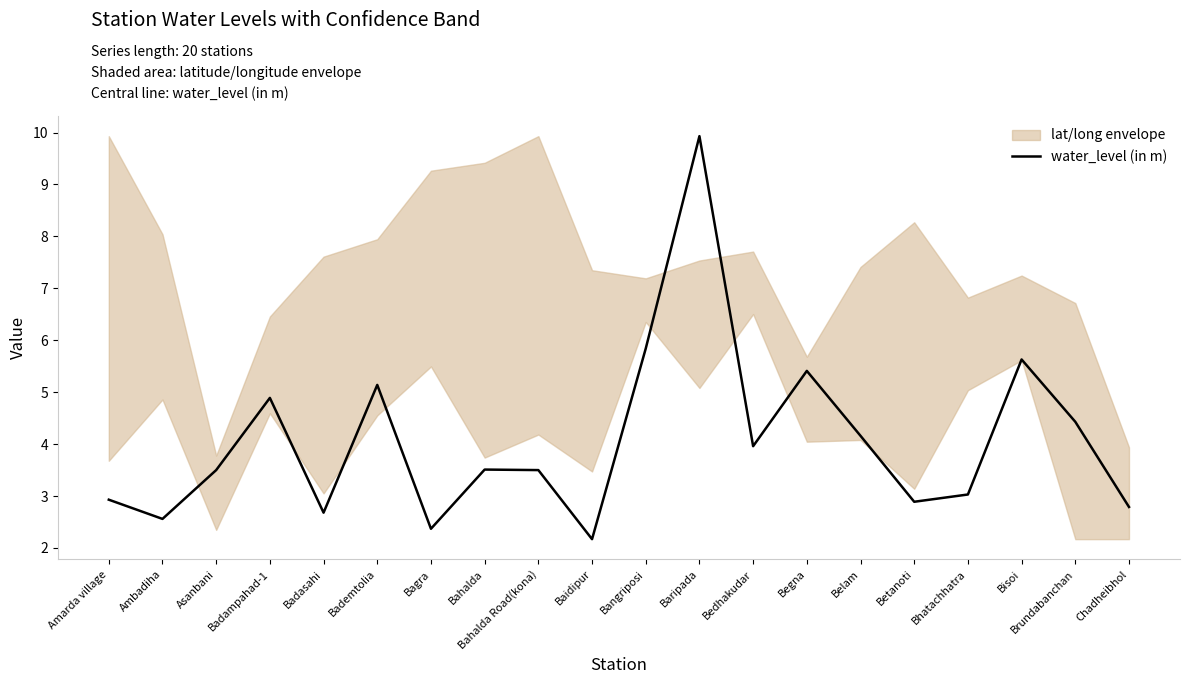

Reading right to left, what are all the values shown in this chart?

Chadheibhol=2.8	Brundabanchan=4.4	Bisoi=5.6	Bhatachhatra=3.0	Betanoti=2.9	Belam=4.2	Begna=5.4	Bedhakudar=4.0	Baripada=9.9	Bangriposi=5.8	Baidipur=2.2	Bahalda Road(kona)=3.5	Bahalda=3.5	Bagra=2.4	Bademtolia=5.1	Badasahi=2.7	Badampahad-1=4.9	Asanbani=3.5	Ambadiha=2.6	Amarda village=2.9